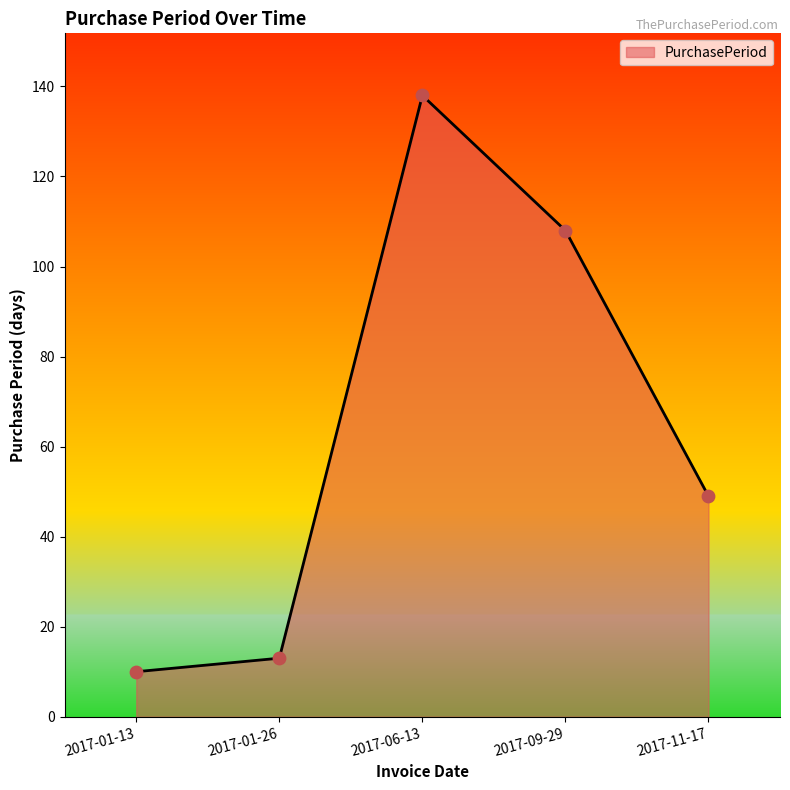

What is the ratio of the value at 2017-01-13 to the value at 2017-11-17?

0.2